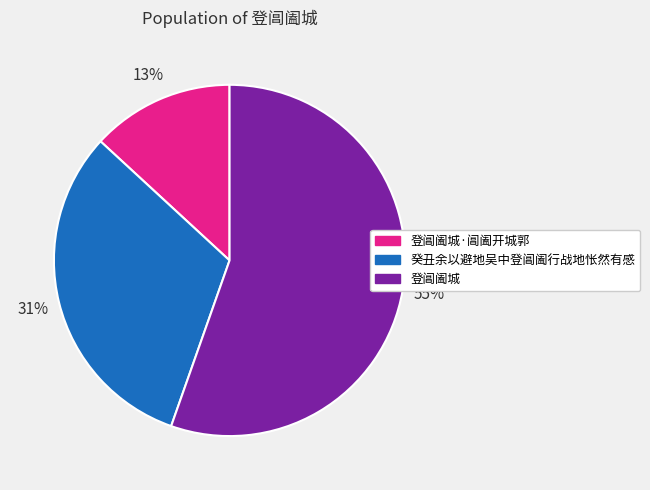

Is the sum of 登阊阖城·阊阖开城郭 and 癸丑余以避地吴中登阊阖行战地怅然有感 greater than half?

No